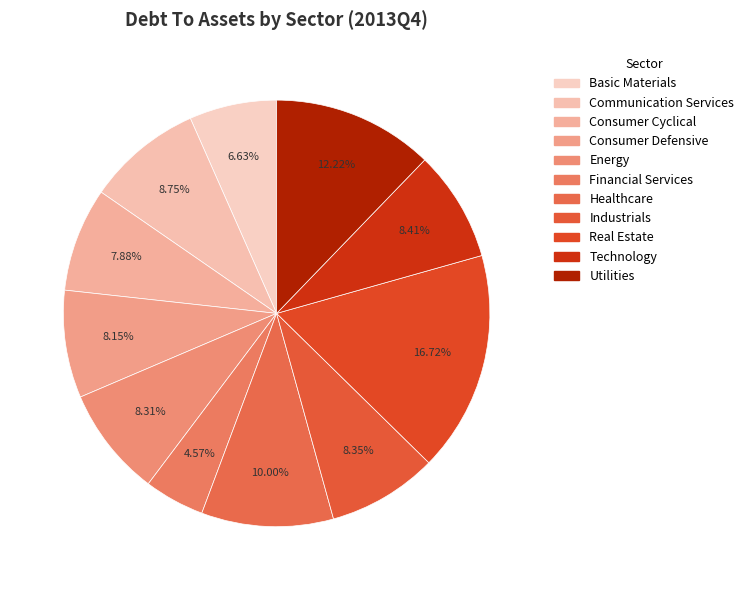

Is it true that Financial Services is 5% of the pie?

True